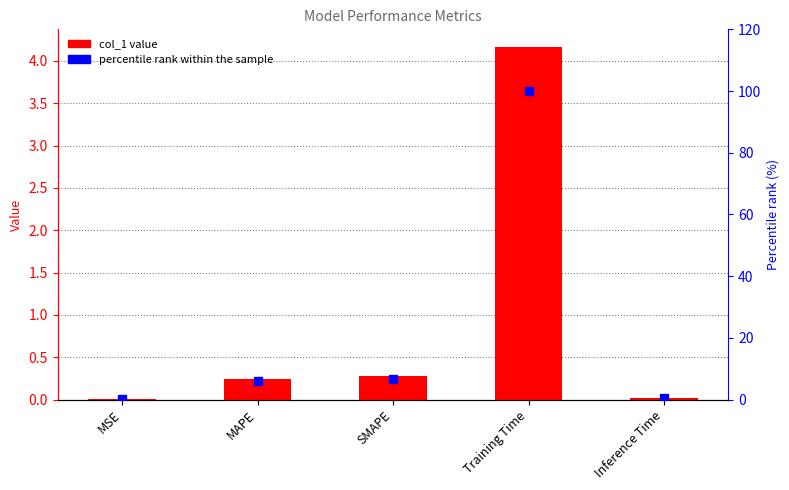

List the series in order of their overall mean, highest first.

percentile rank, col_1